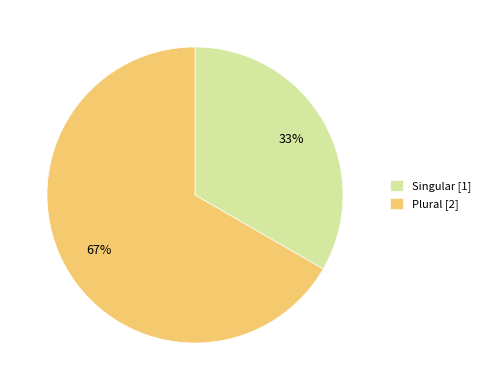

Do Plural and Singular together represent more than half of the pie?

Yes